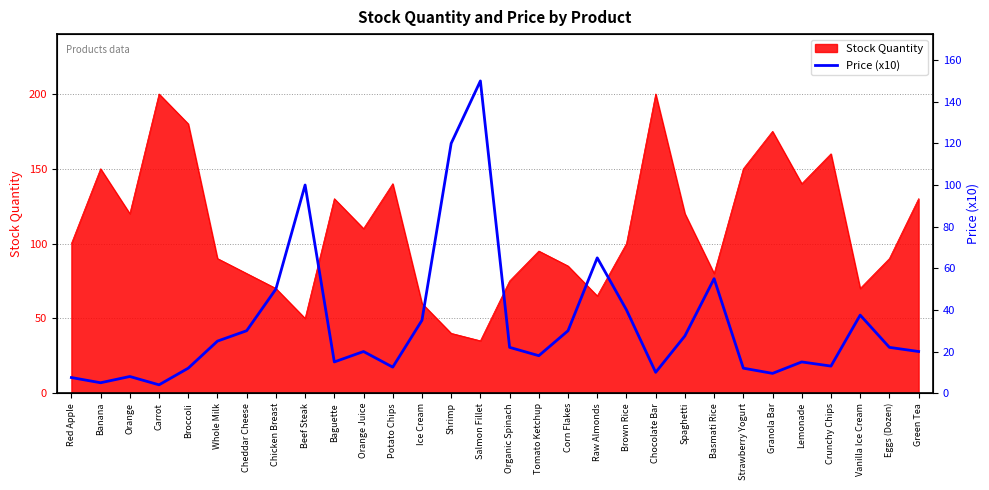

What is the minimum value for Stock Quantity?

35